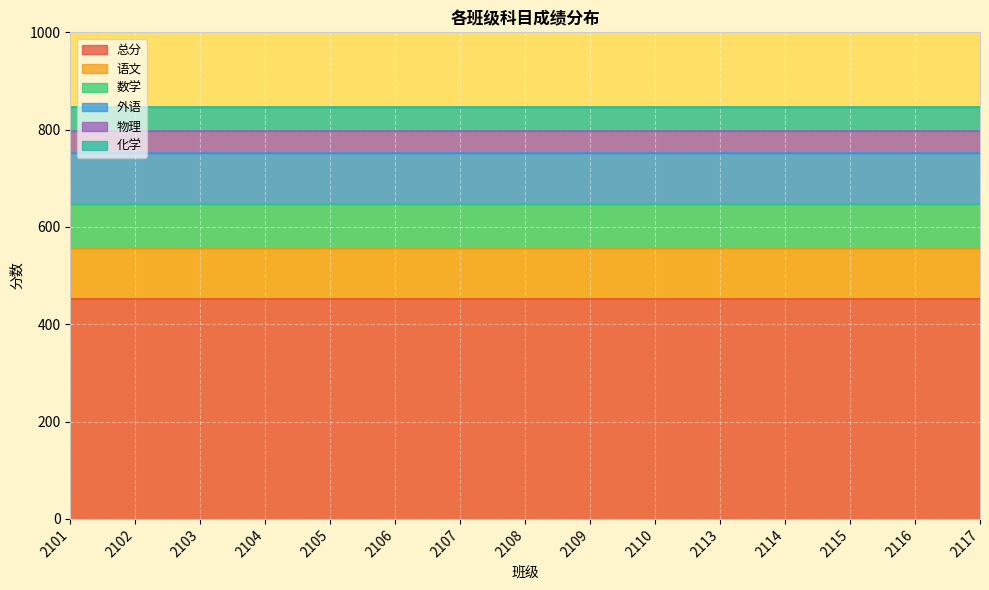

How many lines are shown in the chart?

6